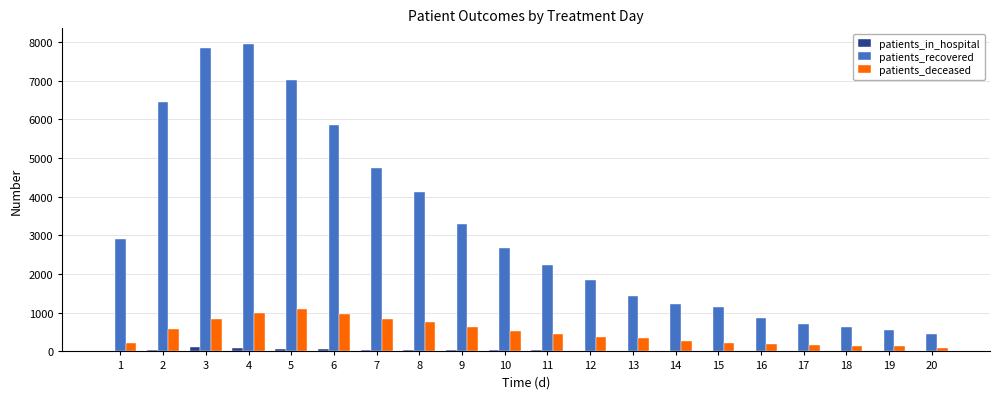

Is the value of patients_recovered at 15 greater than the value of patients_deceased at 11?

Yes